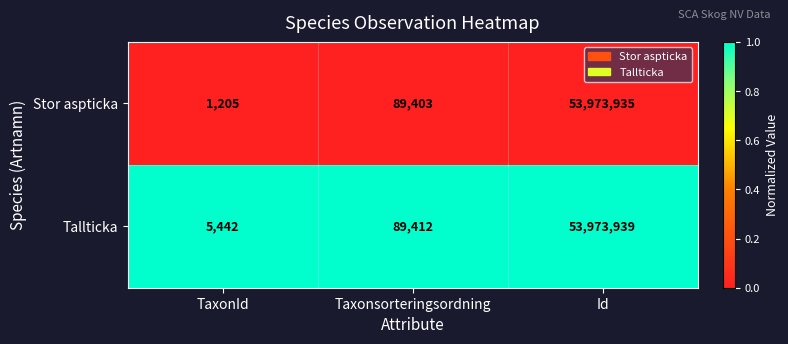

Where is Stor aspticka nearest to the value 26987570?

Taxonsorteringsordning